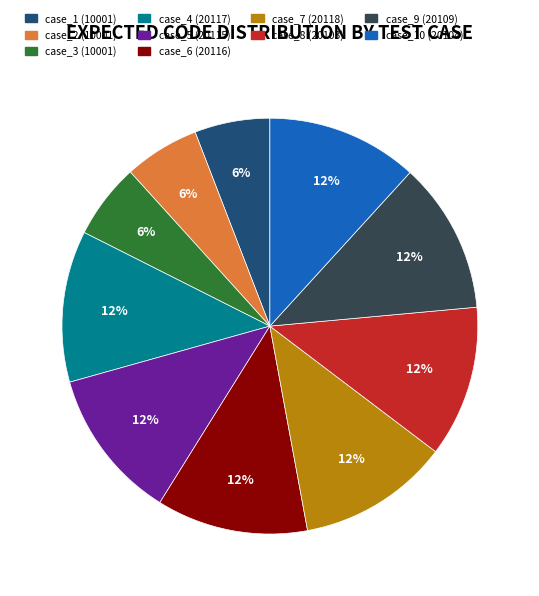

What percentage is the case_4 (20117) slice, to the nearest percent?

12%